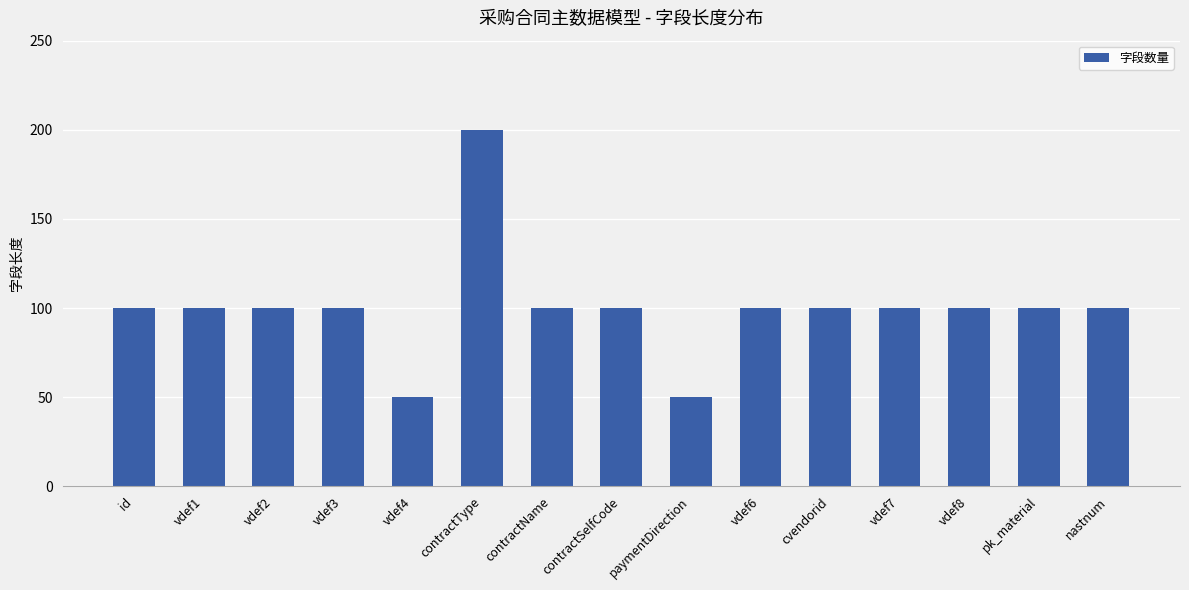

True or false: the data shows 100 at vdef2.

True